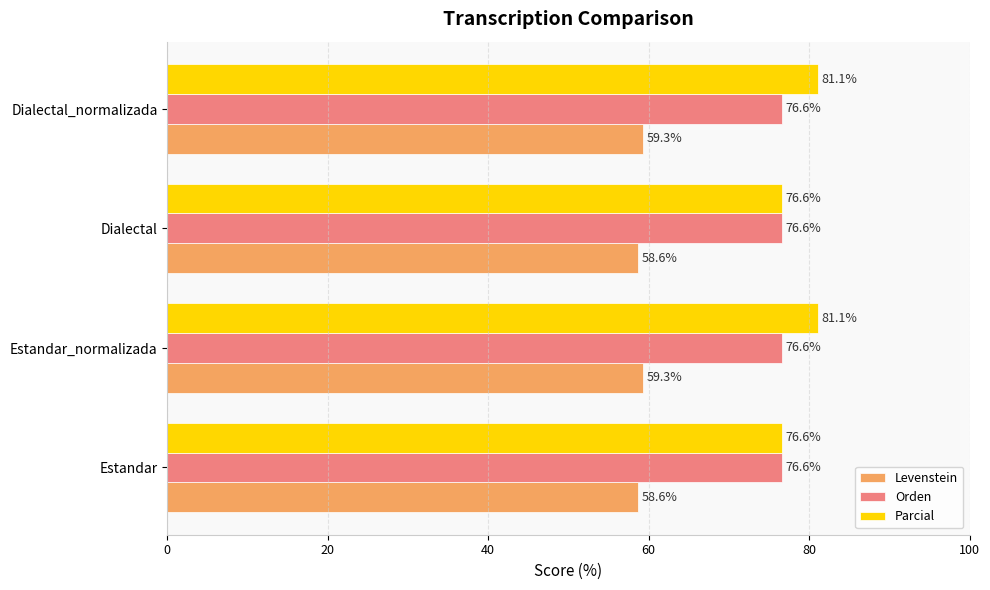

List the series in order of their peak value, lowest first.

Levenstein, Orden, Parcial